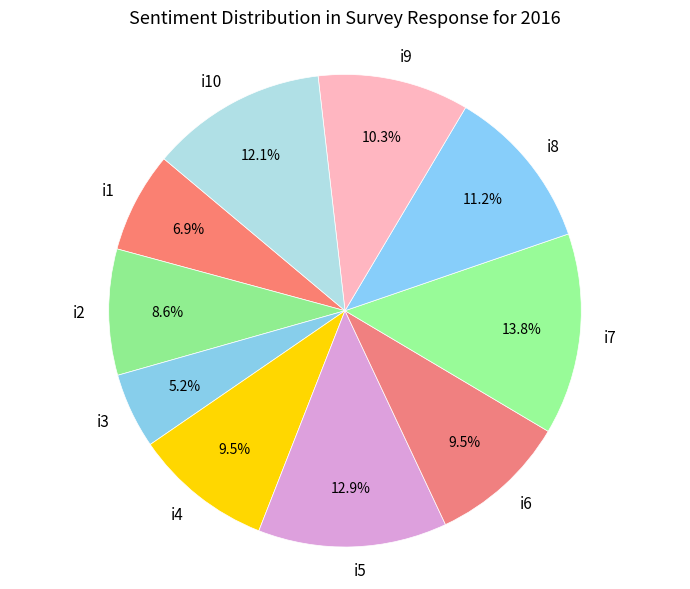

Combined, do i4 and i2 account for over 50%?

No